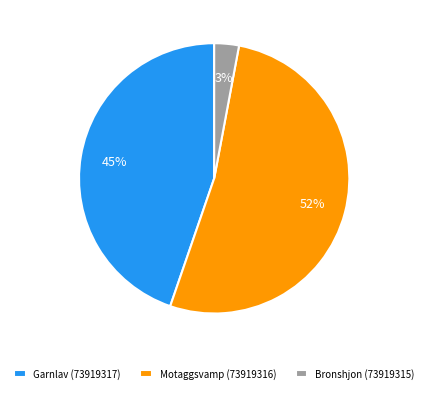

Which slice represents more than half of the pie?

Motaggsvamp (73919316)